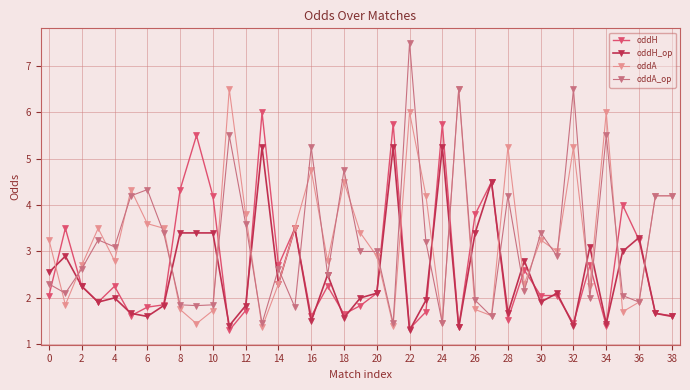

True or false: oddH has more than 1 interior local peaks.

True